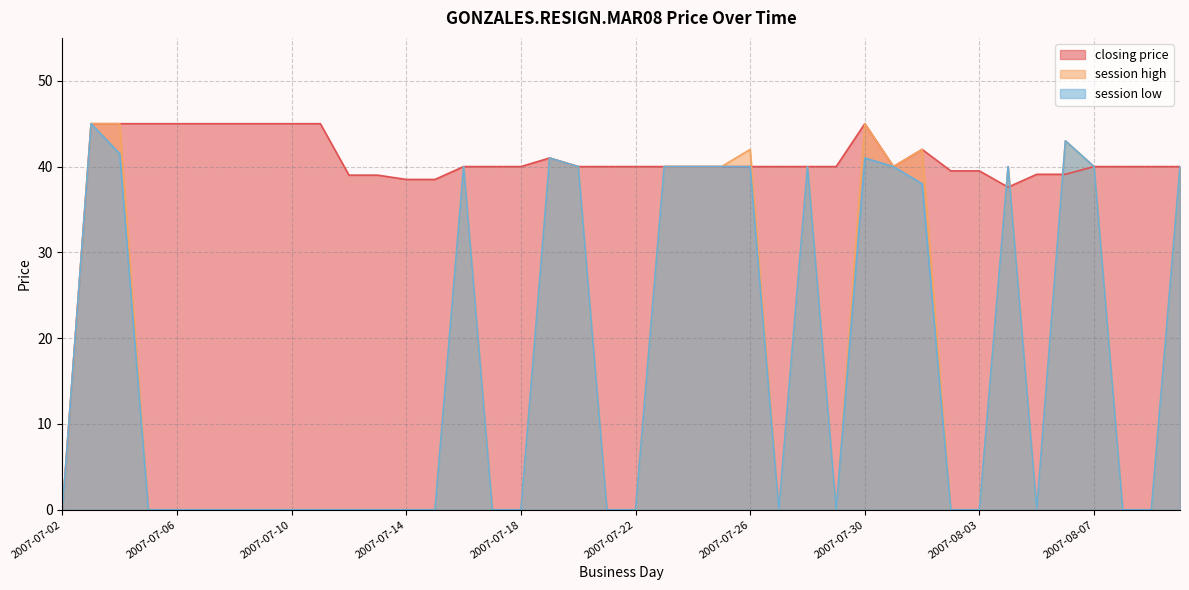

Which has a higher value, 2007-07-06 or 2007-07-10?

2007-07-06